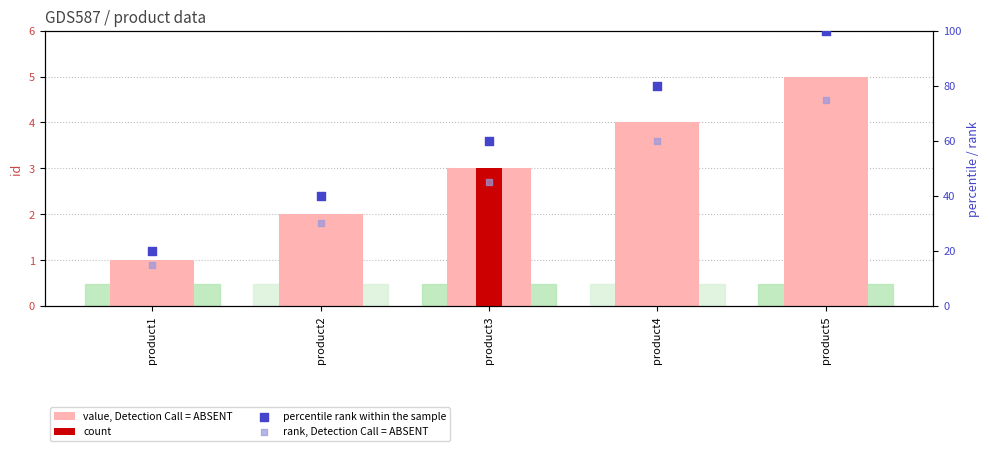

Which series has the widest spread of Y values?

percentile rank within the sample